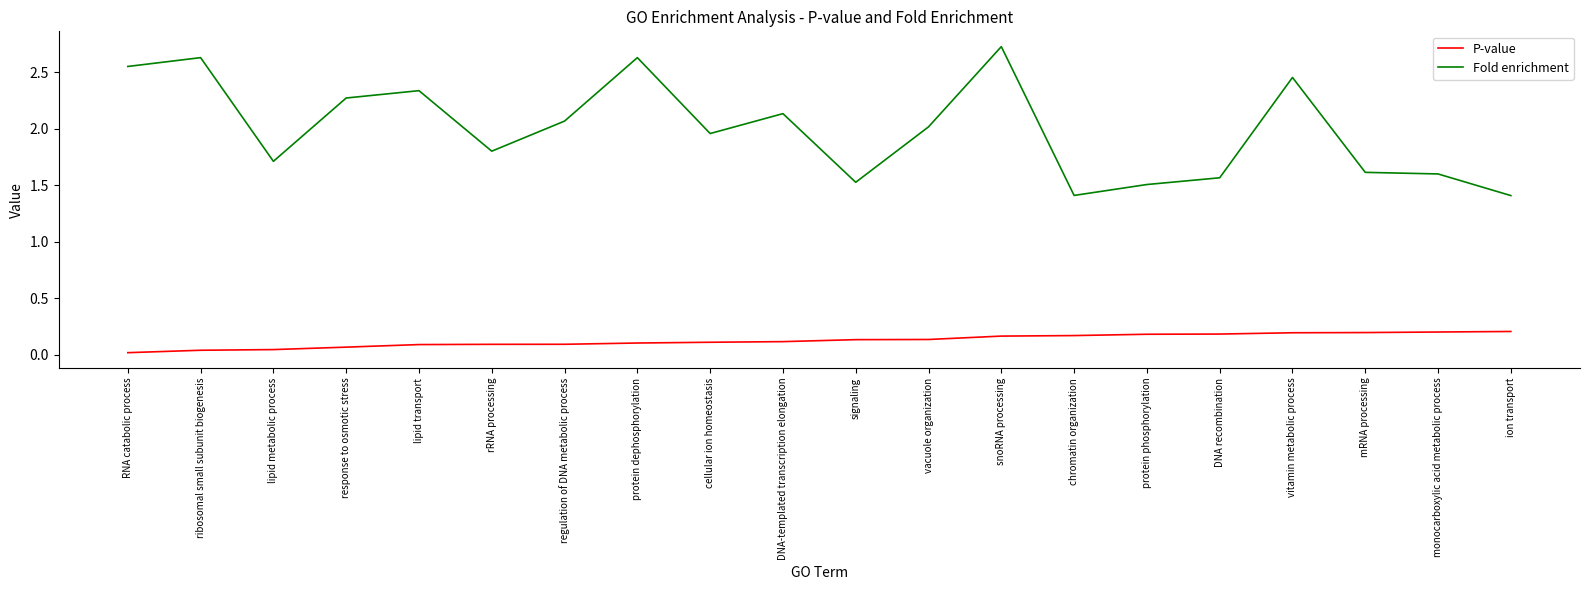

Rank the series at cellular ion homeostasis from highest to lowest value.

Fold enrichment, P-value